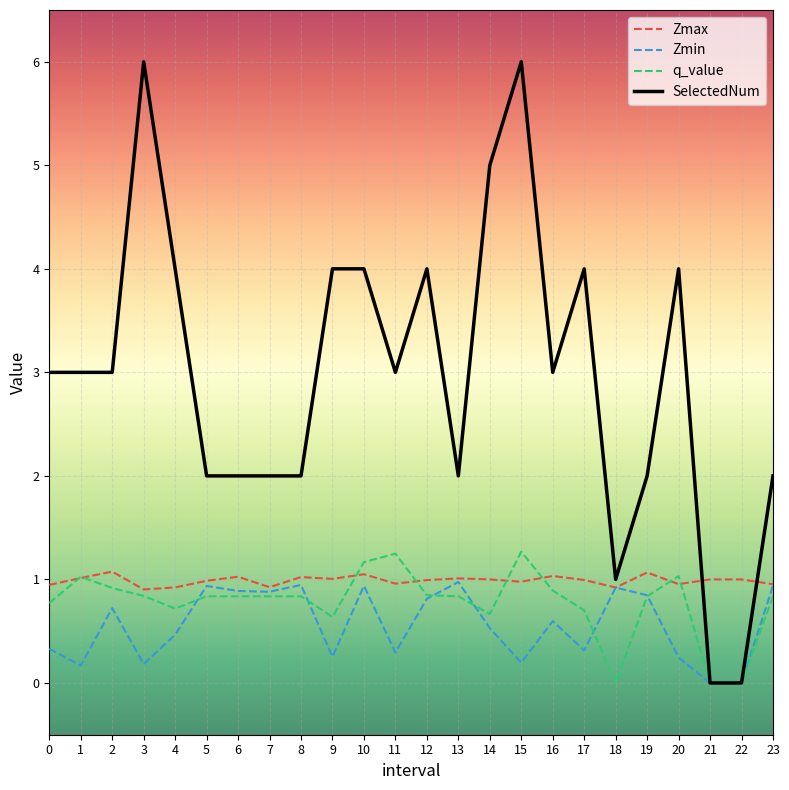

How many lines are shown in the chart?

4